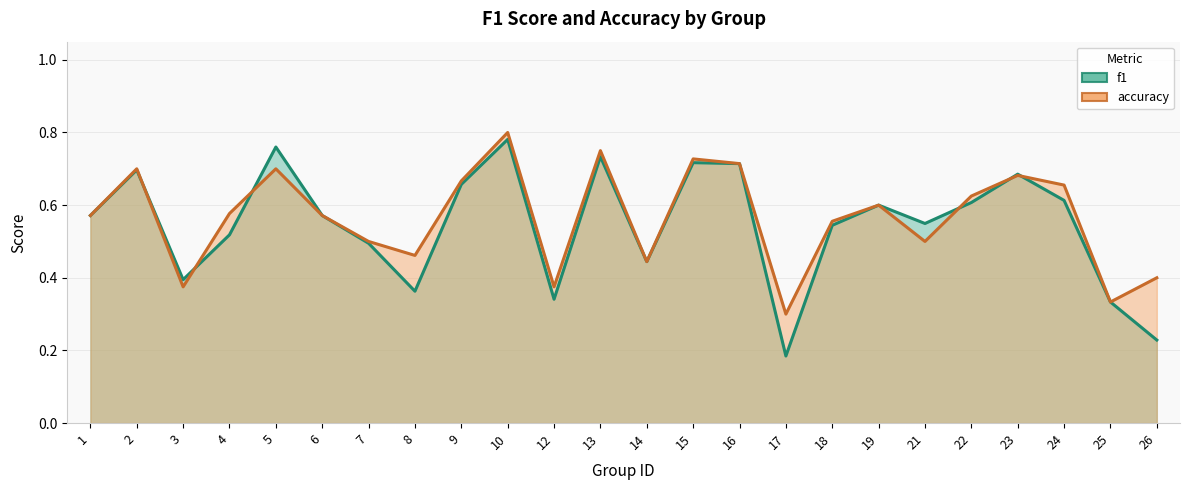

Rank the series by their average value, from lowest to highest.

f1, accuracy